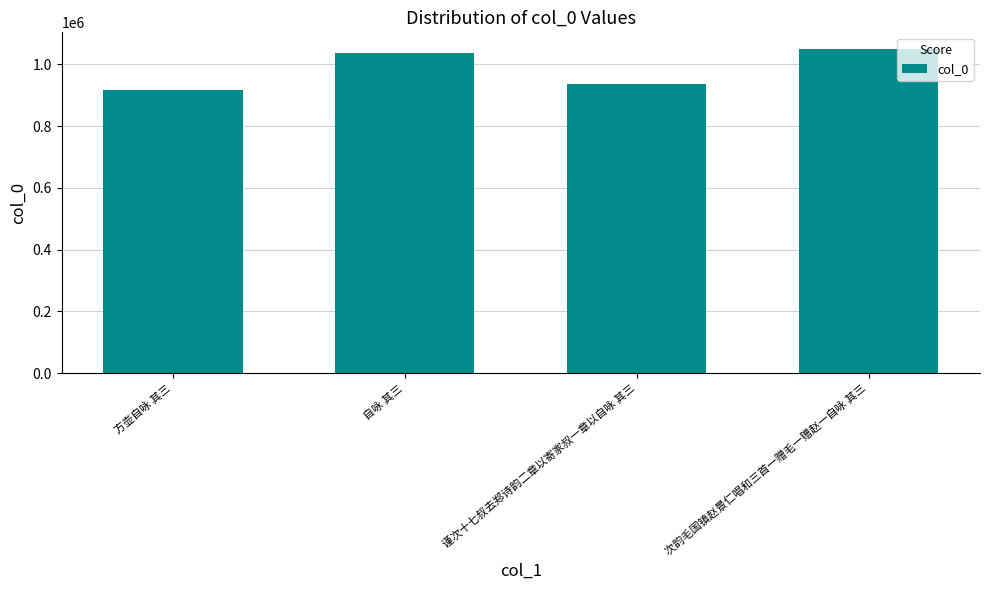

The value at 谨次十七叔去郑诗韵二章以寄家叔一章以自咏 其三 is 1621333. True or false?

False